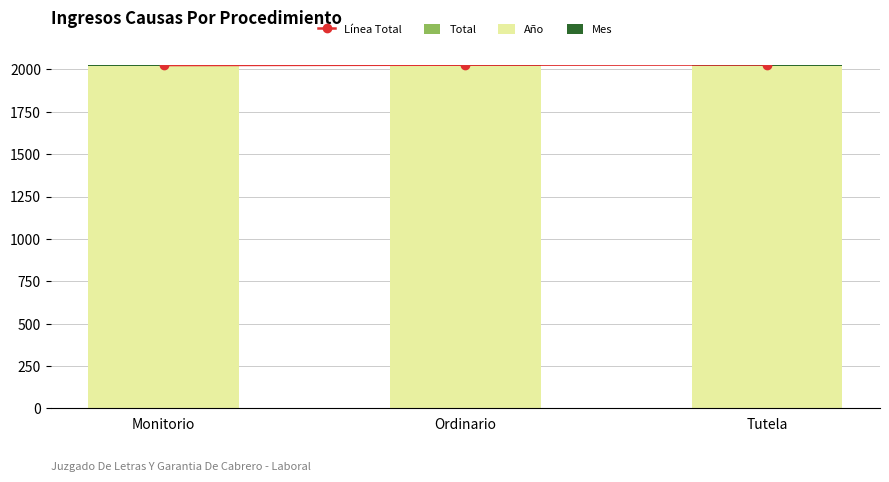

What is the greatest value displayed?

2029